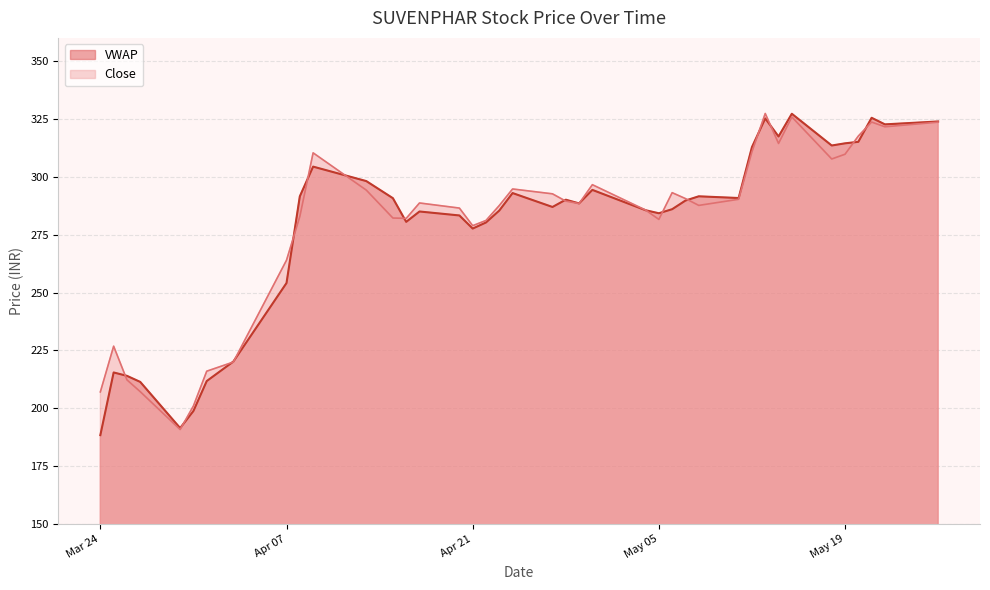

What is the greatest value displayed?

327.4